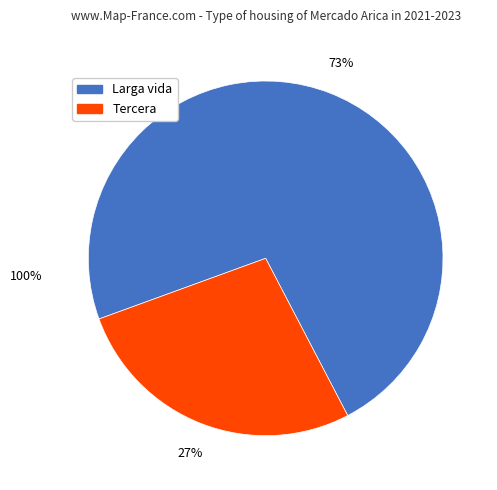

Is there any slice that represents more than half of the pie?

Yes